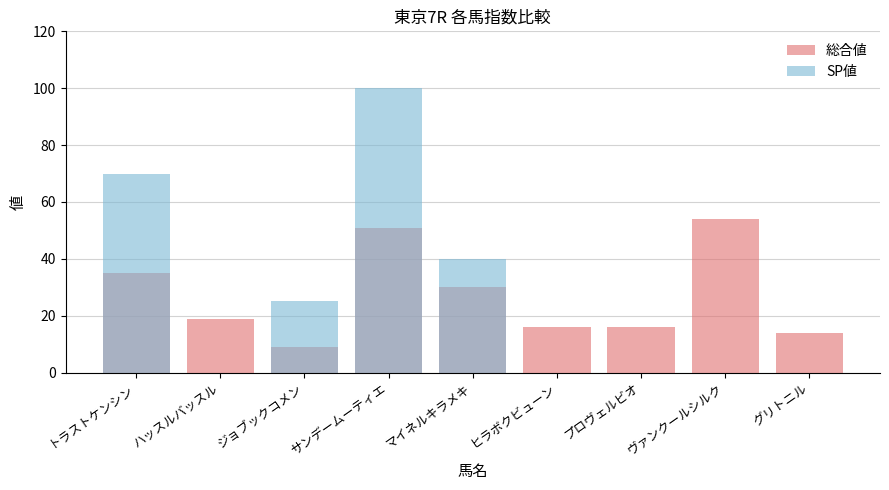

How many values in the 総合値 series exceed 19?

4